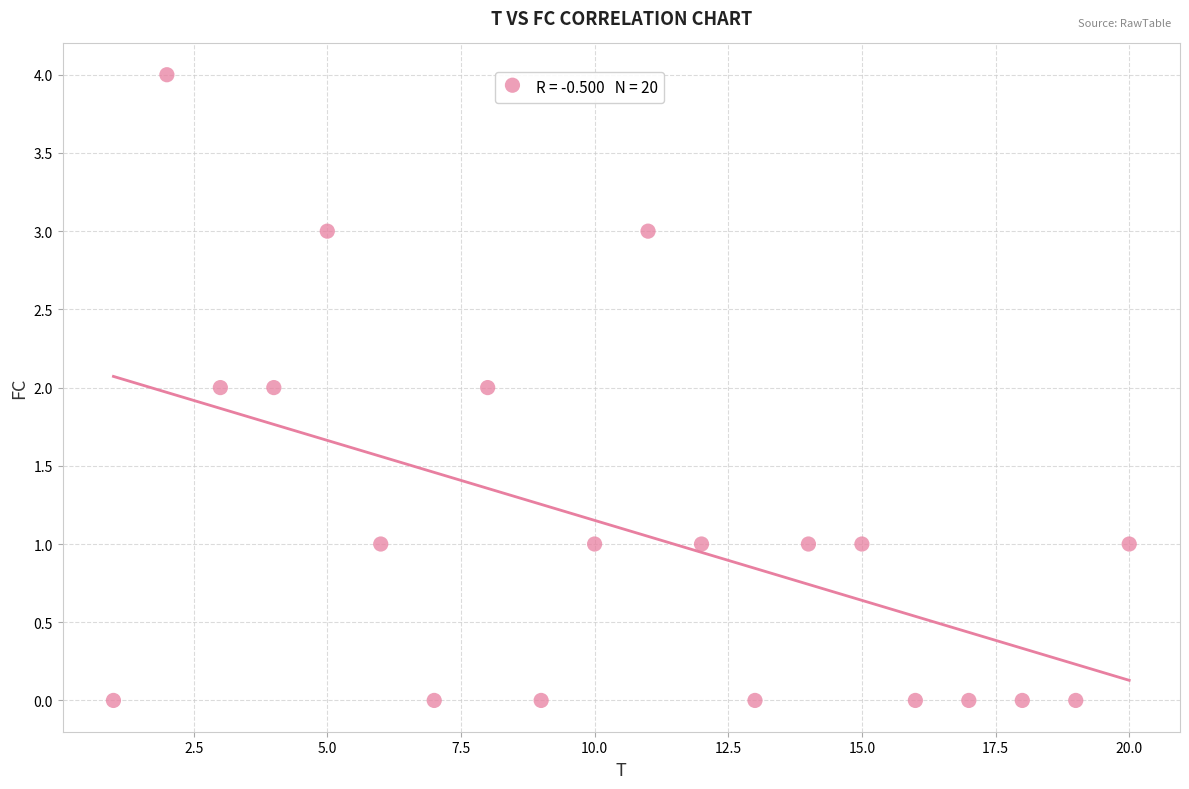

List the coordinates of all points as (X, Y) pairs, reading left to right.

(1, 0)  (2, 4)  (3, 2)  (4, 2)  (5, 3)  (6, 1)  (7, 0)  (8, 2)  (9, 0)  (10, 1)  (11, 3)  (12, 1)  (13, 0)  (14, 1)  (15, 1)  (16, 0)  (17, 0)  (18, 0)  (19, 0)  (20, 1)